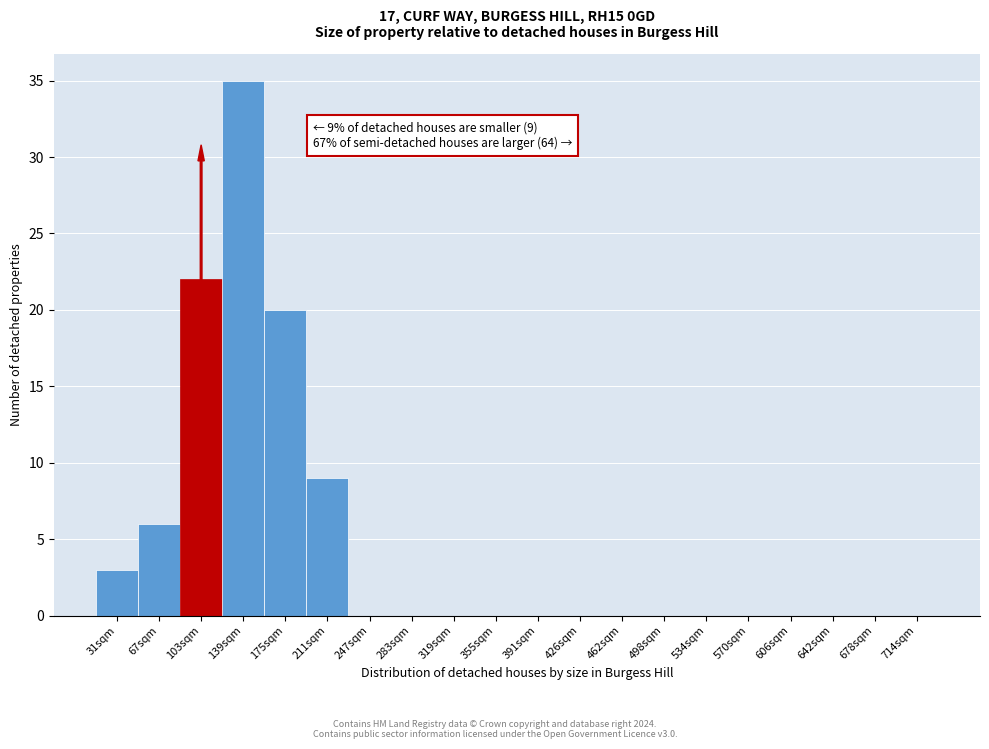

Reading left to right, extract all data points from this chart.

31sqm=3	67sqm=6	103sqm=22	139sqm=35	175sqm=20	211sqm=9	247sqm=0	283sqm=0	319sqm=0	355sqm=0	391sqm=0	426sqm=0	462sqm=0	498sqm=0	534sqm=0	570sqm=0	606sqm=0	642sqm=0	678sqm=0	714sqm=0